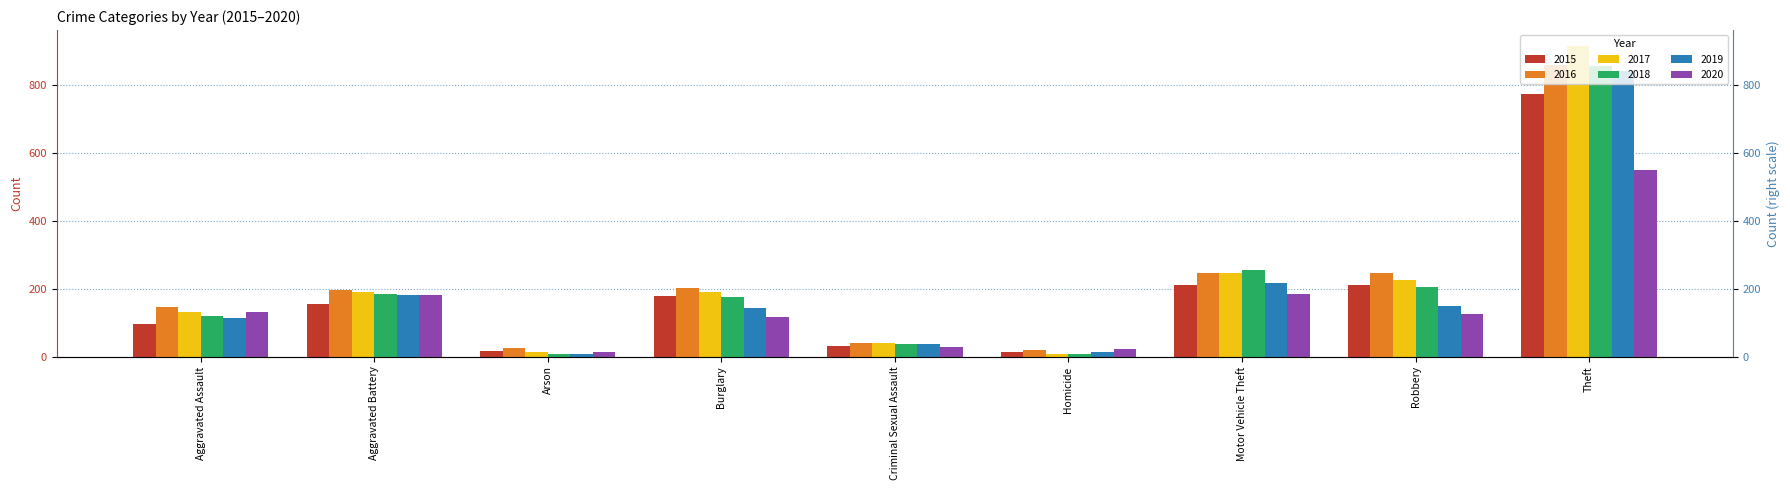

Which series has the largest range (max minus min)?

2017